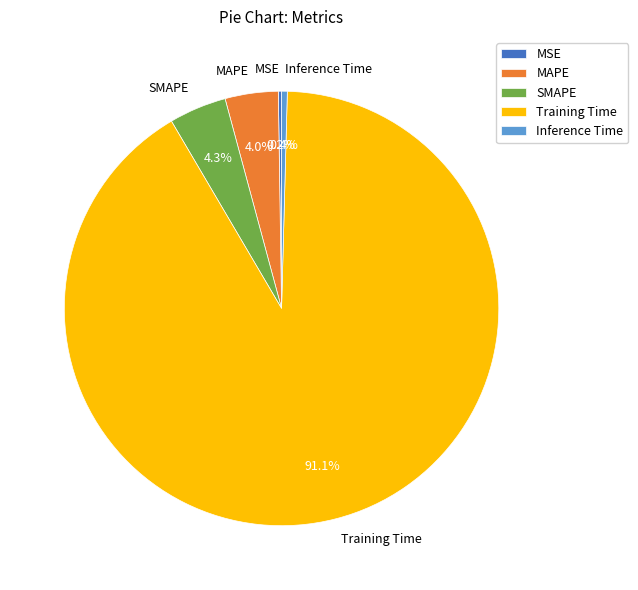

What is the largest slice in the pie chart?

Training Time